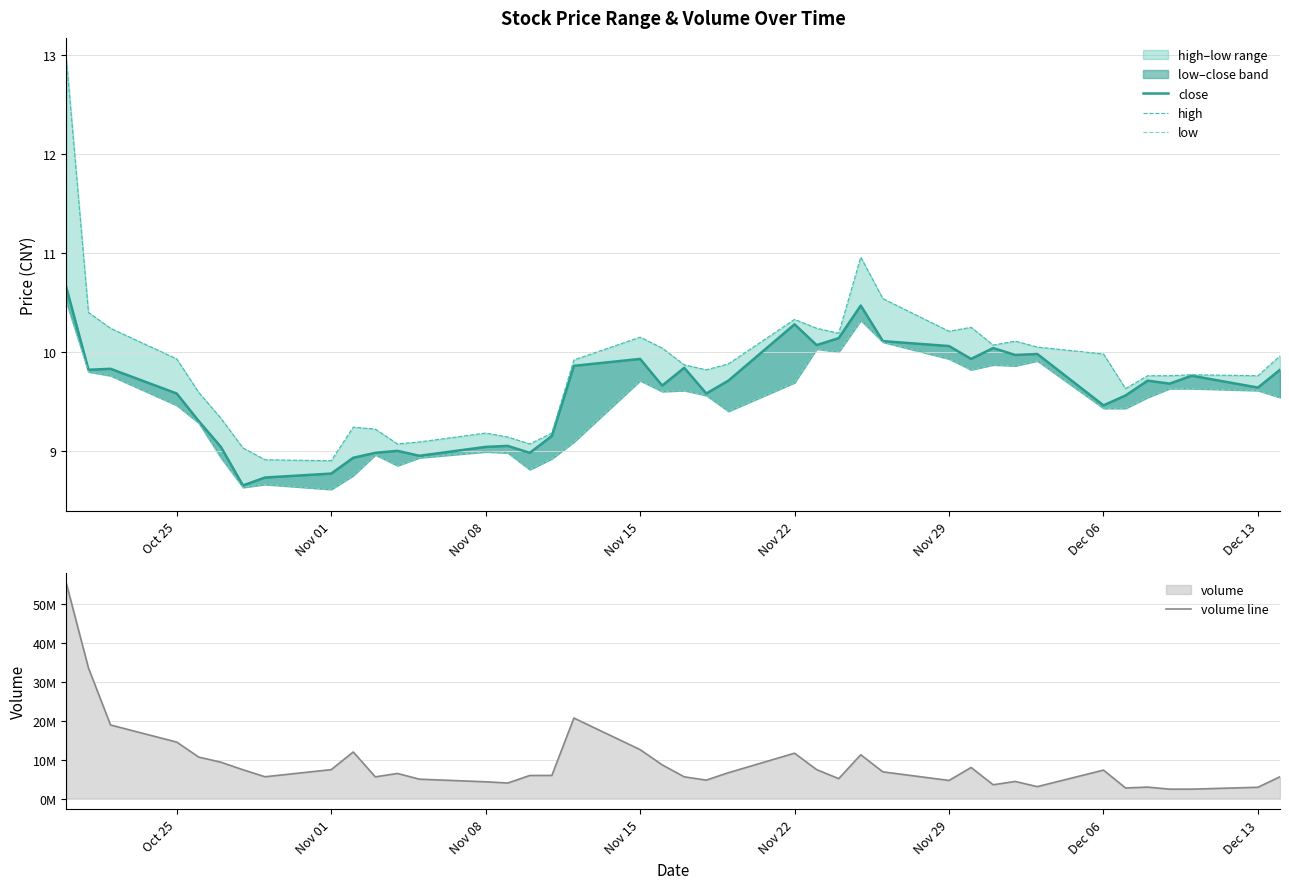

True or false: volume line and close cross at least once.

False